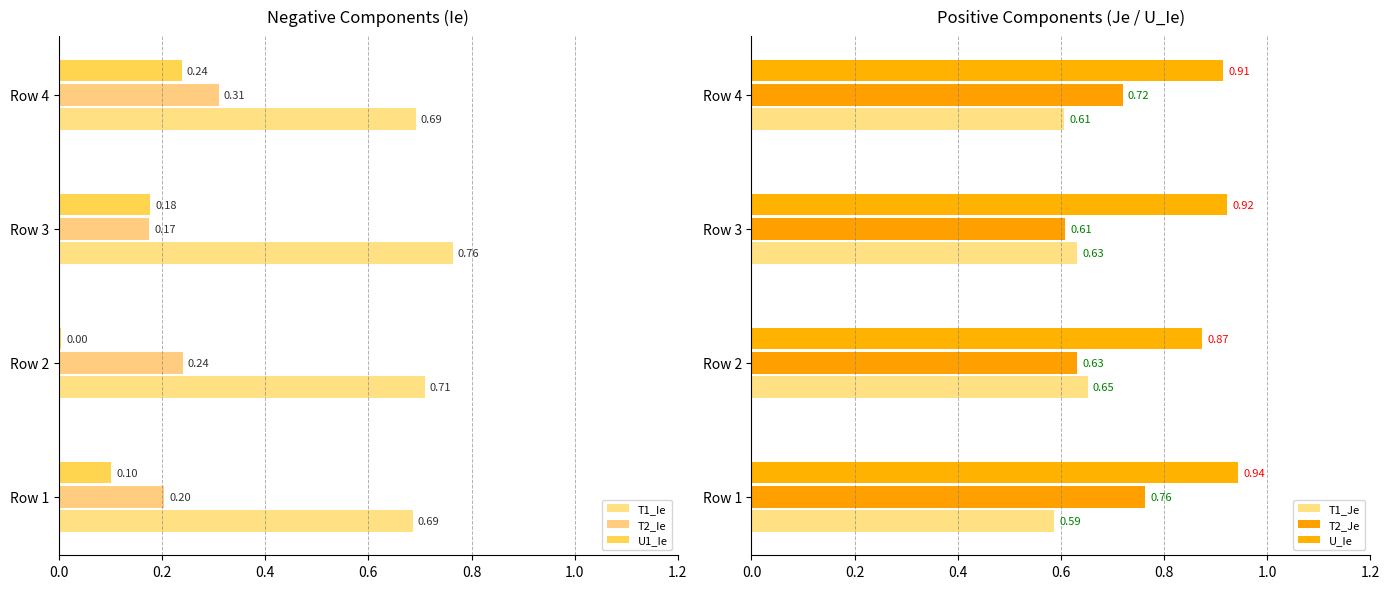

True or false: U1_Ie has a value of 0.3 at 0.4.

False